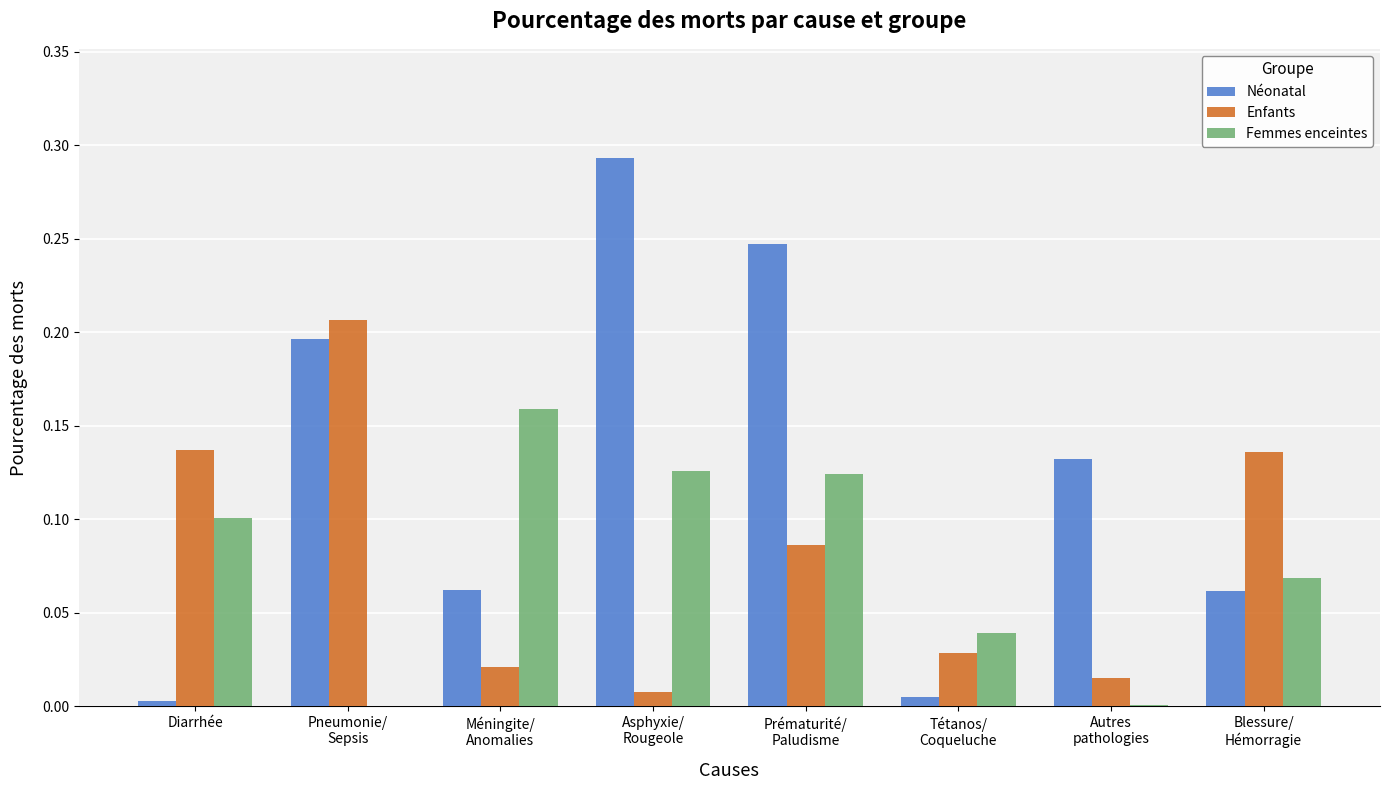

What is the sum of all Néonatal values?

1.0